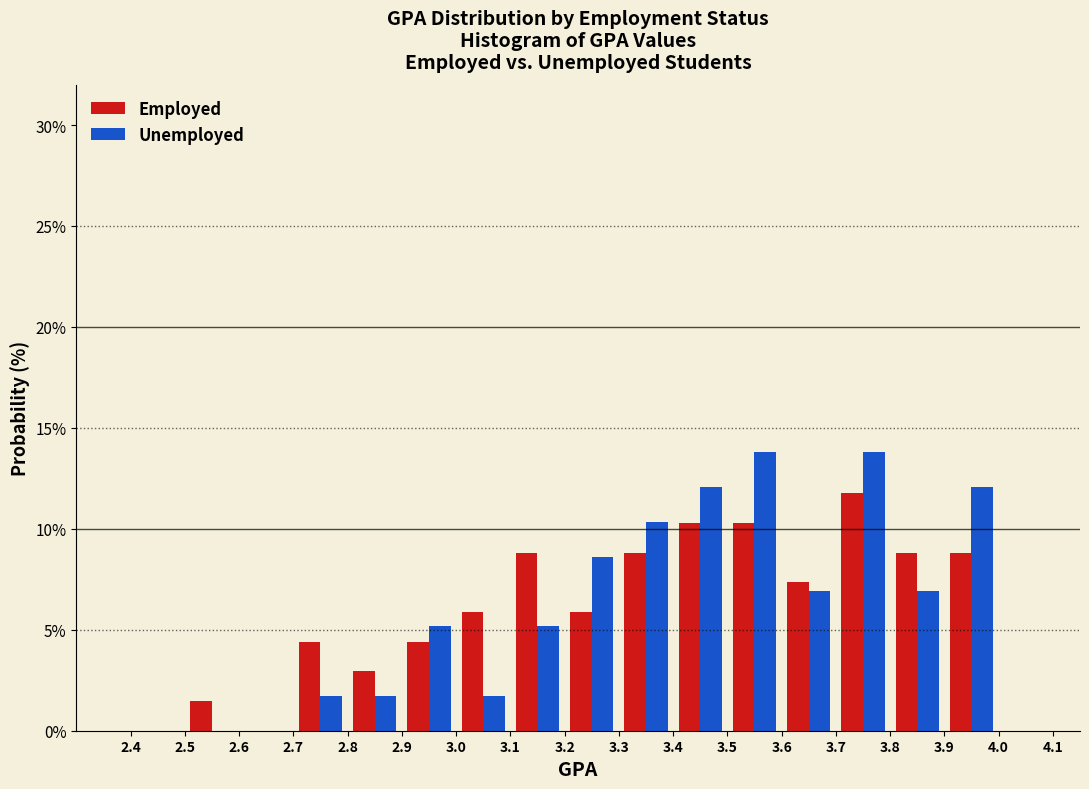

Reading left to right, transcribe this chart: for each range on the x-axis, give the height of each series' bar. The values are not printed on the chart, so give them approximately, as read against the axis.

2.4 to 2.5: Employed=0	Unemployed=0
2.5 to 2.6: Employed=1.5	Unemployed=0
2.6 to 2.7: Employed=0	Unemployed=0
2.7 to 2.8: Employed=4.5	Unemployed=1.5
2.8 to 2.9: Employed=3.0	Unemployed=1.5
2.9 to 3.0: Employed=4.5	Unemployed=5.0
3.0 to 3.1: Employed=6.0	Unemployed=1.5
3.1 to 3.2: Employed=9.0	Unemployed=5.0
3.2 to 3.3: Employed=6.0	Unemployed=8.5
3.3 to 3.4: Employed=9.0	Unemployed=10.5
3.4 to 3.5: Employed=10.5	Unemployed=12.0
3.5 to 3.6: Employed=10.5	Unemployed=14.0
3.6 to 3.7: Employed=7.5	Unemployed=7.0
3.7 to 3.8: Employed=12.0	Unemployed=14.0
3.8 to 3.9: Employed=9.0	Unemployed=7.0
3.9 to 4.0: Employed=9.0	Unemployed=12.0
4.0 to 4.1: Employed=0	Unemployed=0